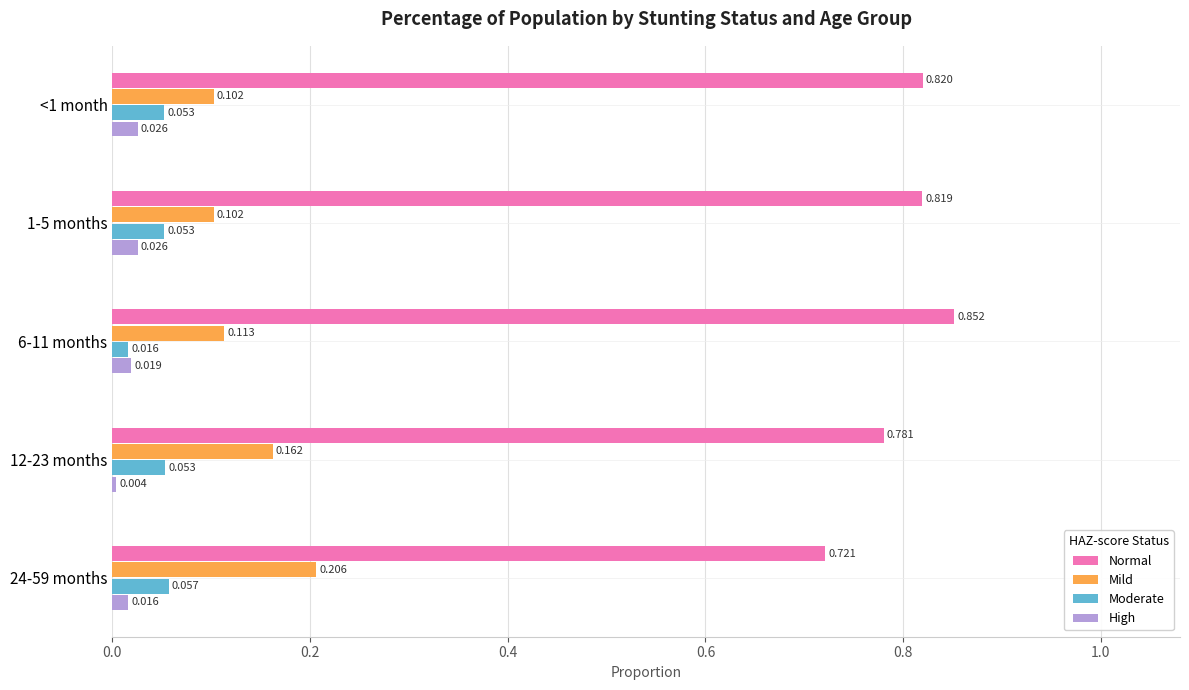

Which series has the largest total across all categories?

Normal